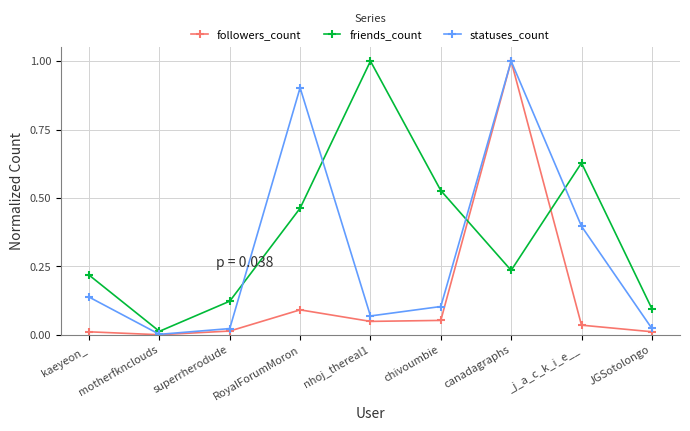

What position from the left is JGSotolongo?

9